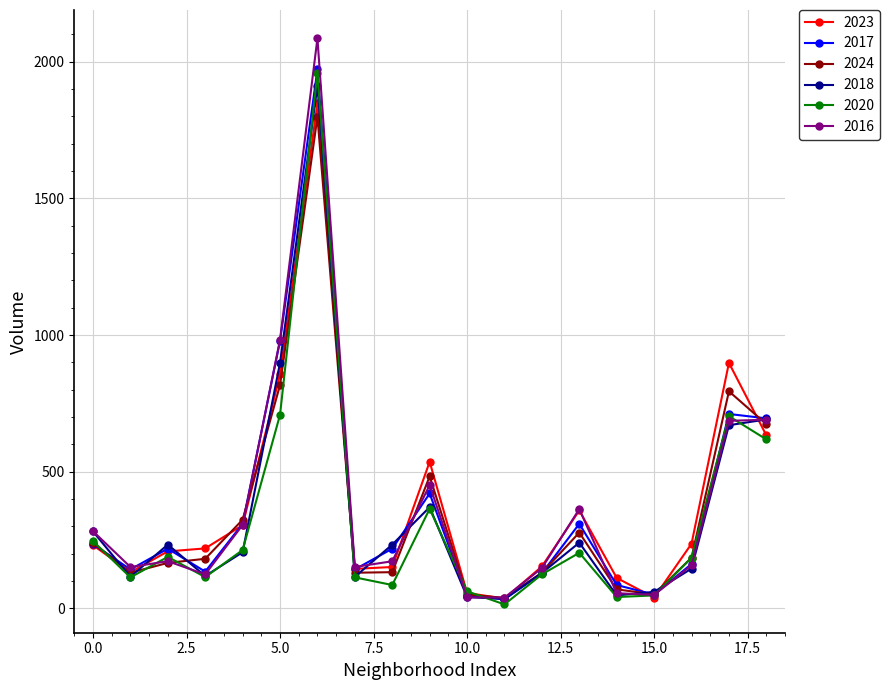

True or false: 2020 has more than 1 interior local peaks.

True